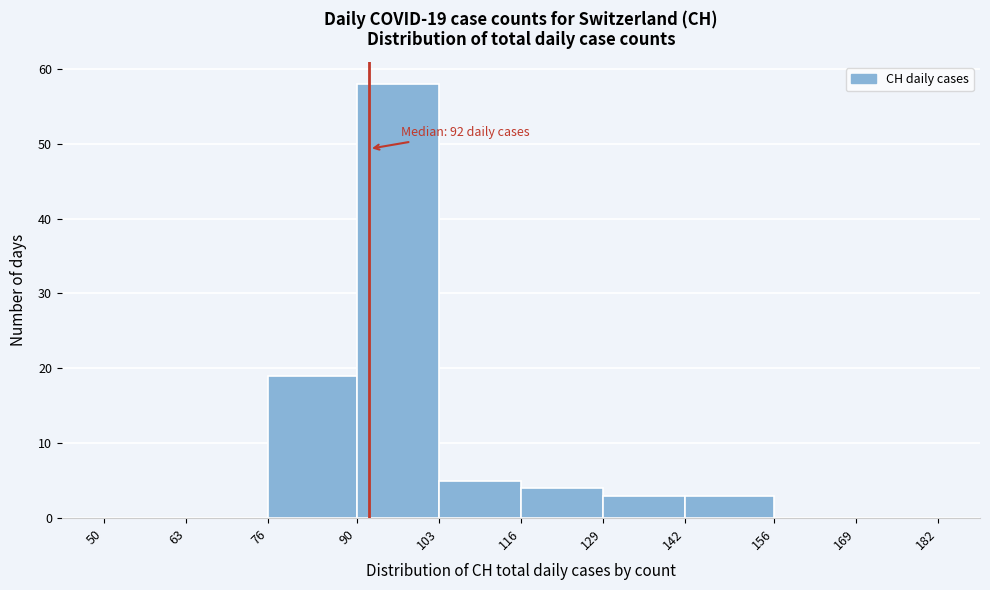

Which range on the x-axis has the tallest bar?

90 to 103